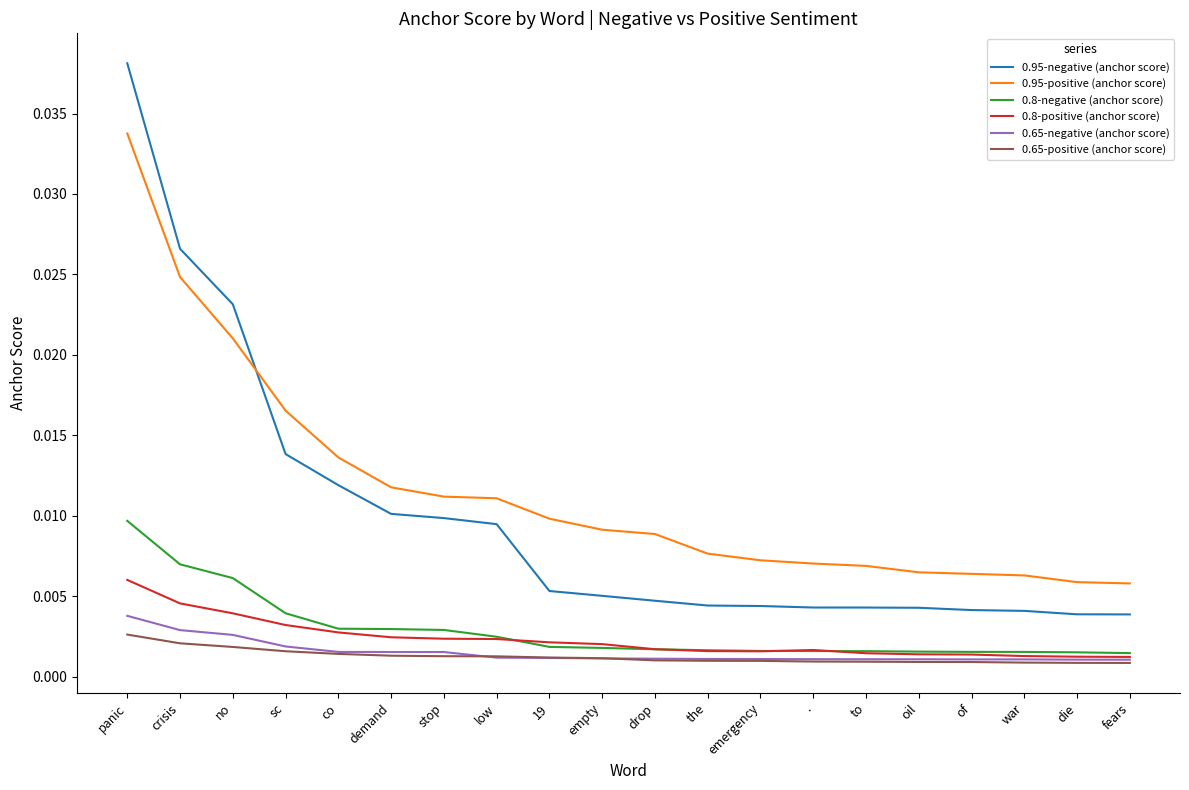

Between sc and 19, which series saw the biggest shift?

0.95-negative (anchor score)